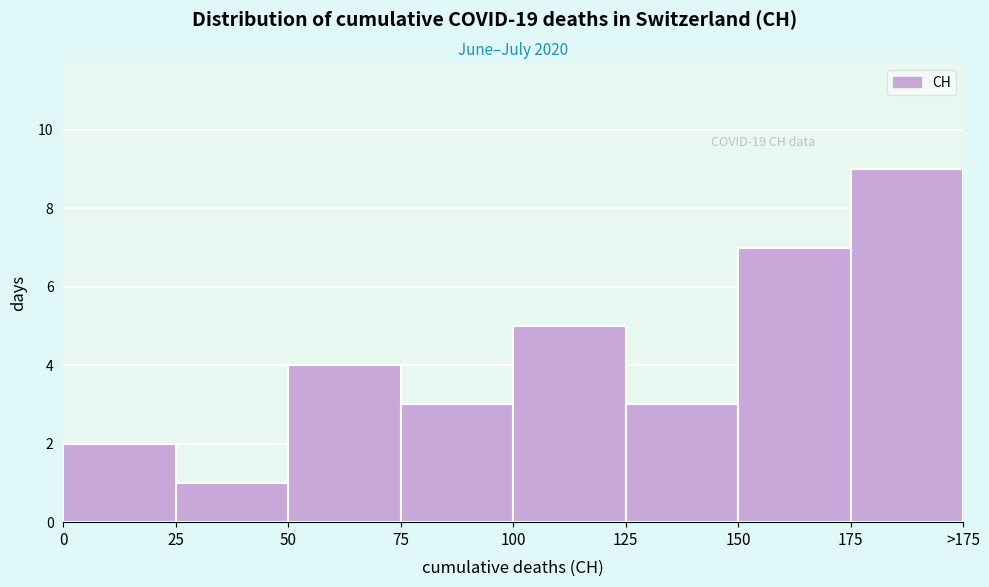

Reading right to left, extract all data points from this chart.

9	7	3	5	3	4	1	2